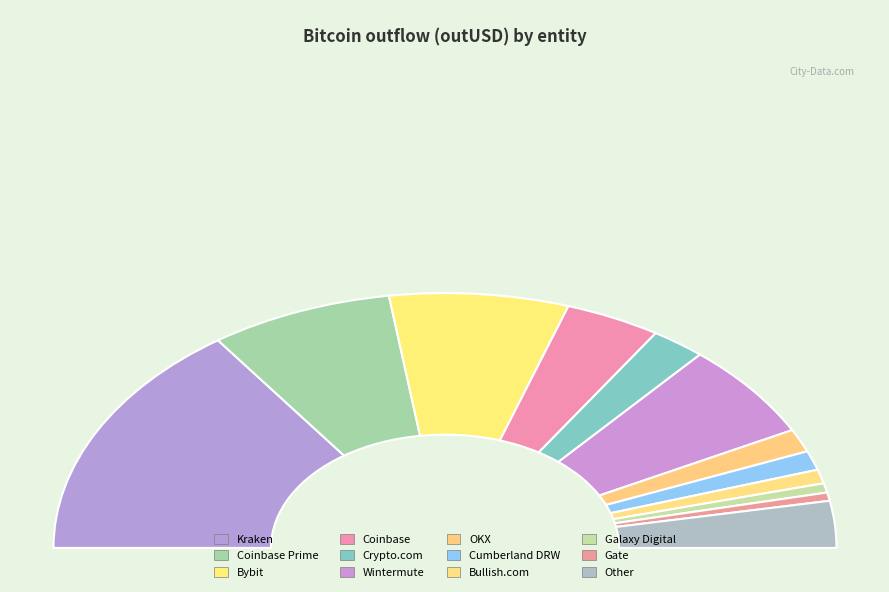

To the nearest percent, what is the average slice percentage?

8%